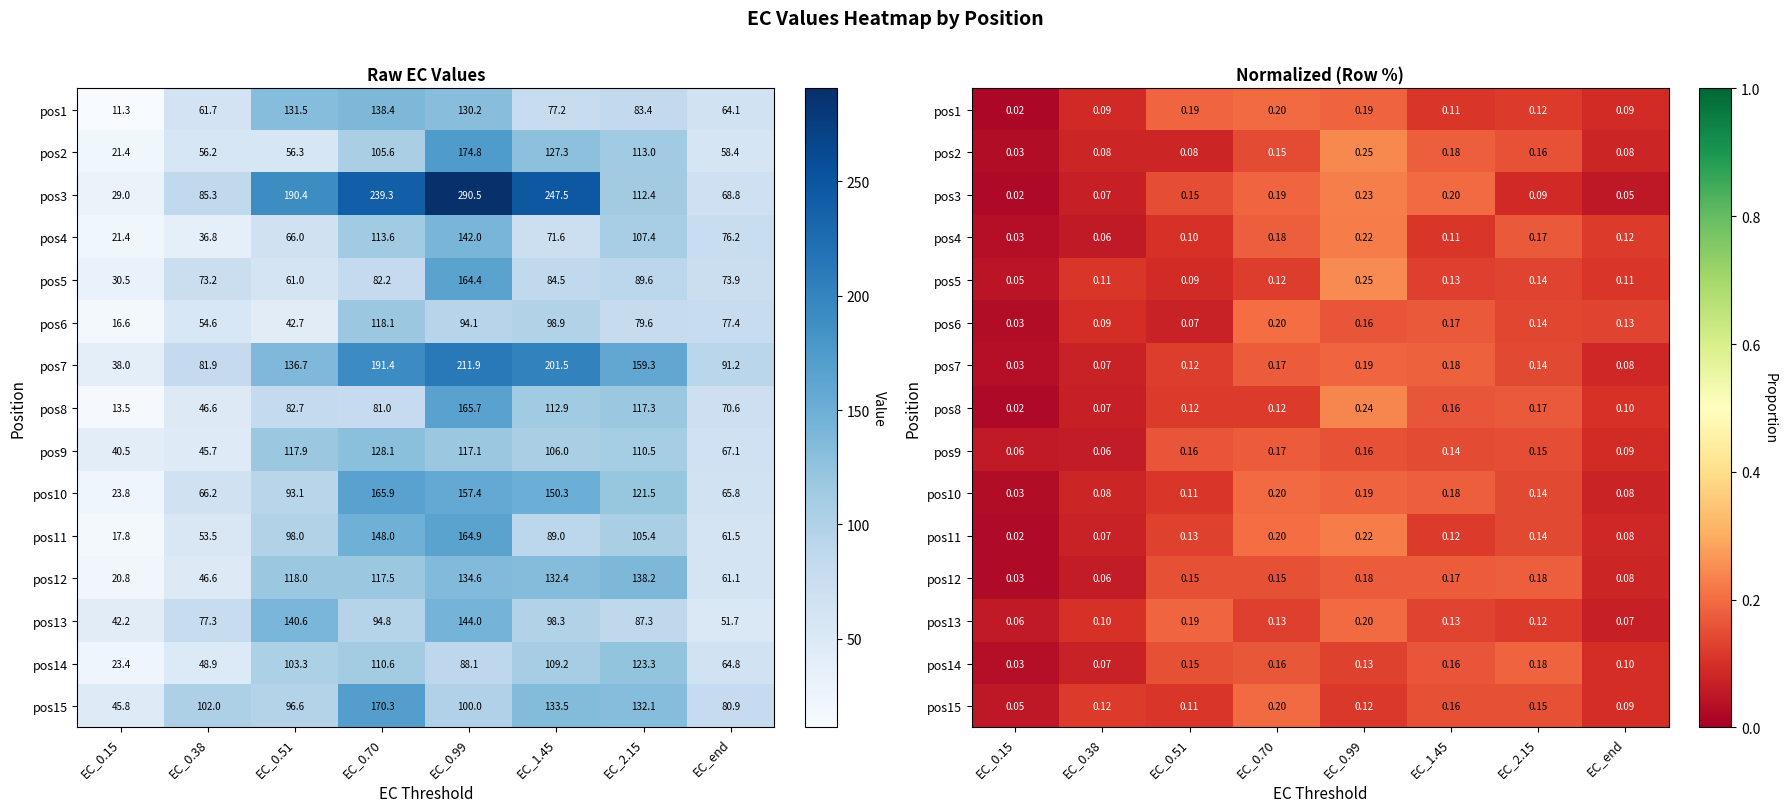

What is the difference between the highest and lowest values at EC_0.38?

0.1